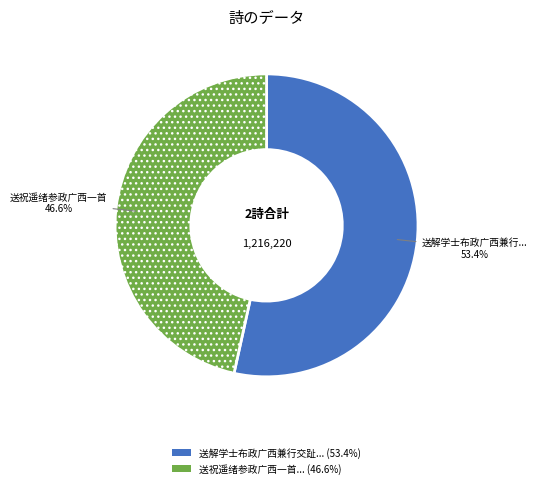

Does any single category account for the majority?

Yes